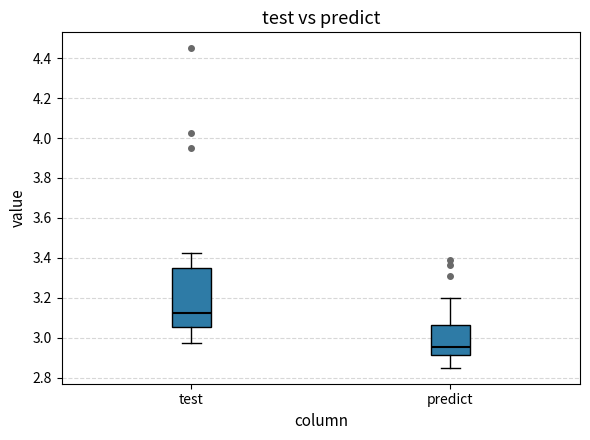

Reading left to right, read every box against the y-axis: the position of its median line, the range the box covers, and the ends of its whiskers. The values are not printed on the chart, so give them approximately, as read against the axis.

test: median 3.12, box 3.06 to 3.34, whiskers 2.98 to 3.42
predict: median 2.96, box 2.92 to 3.06, whiskers 2.84 to 3.20